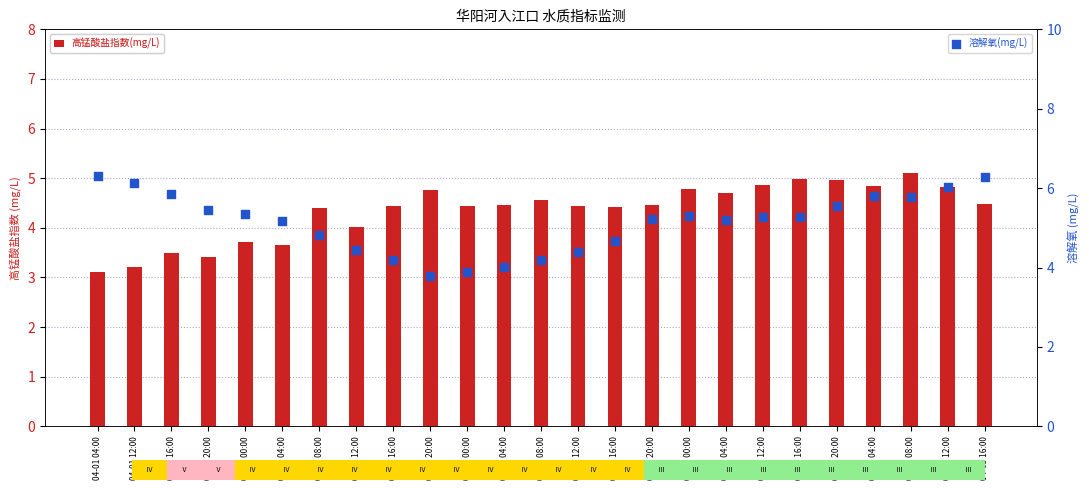

Which series has the largest total across all categories?

溶解氧(mg/L)